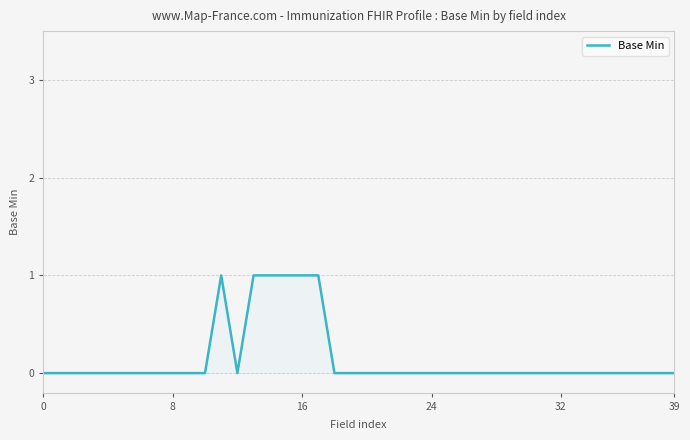

What is the maximum value shown in the chart?

1